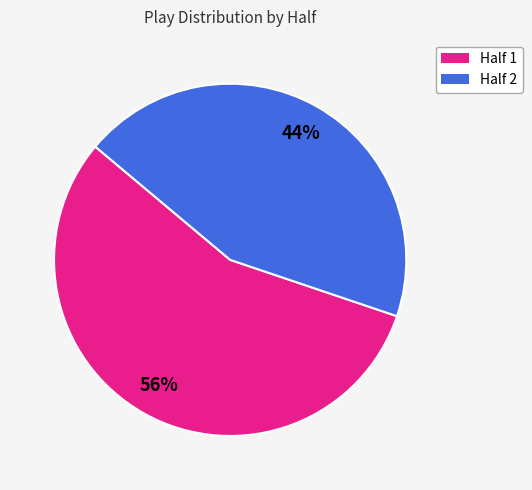

Is there any slice that represents more than half of the pie?

Yes